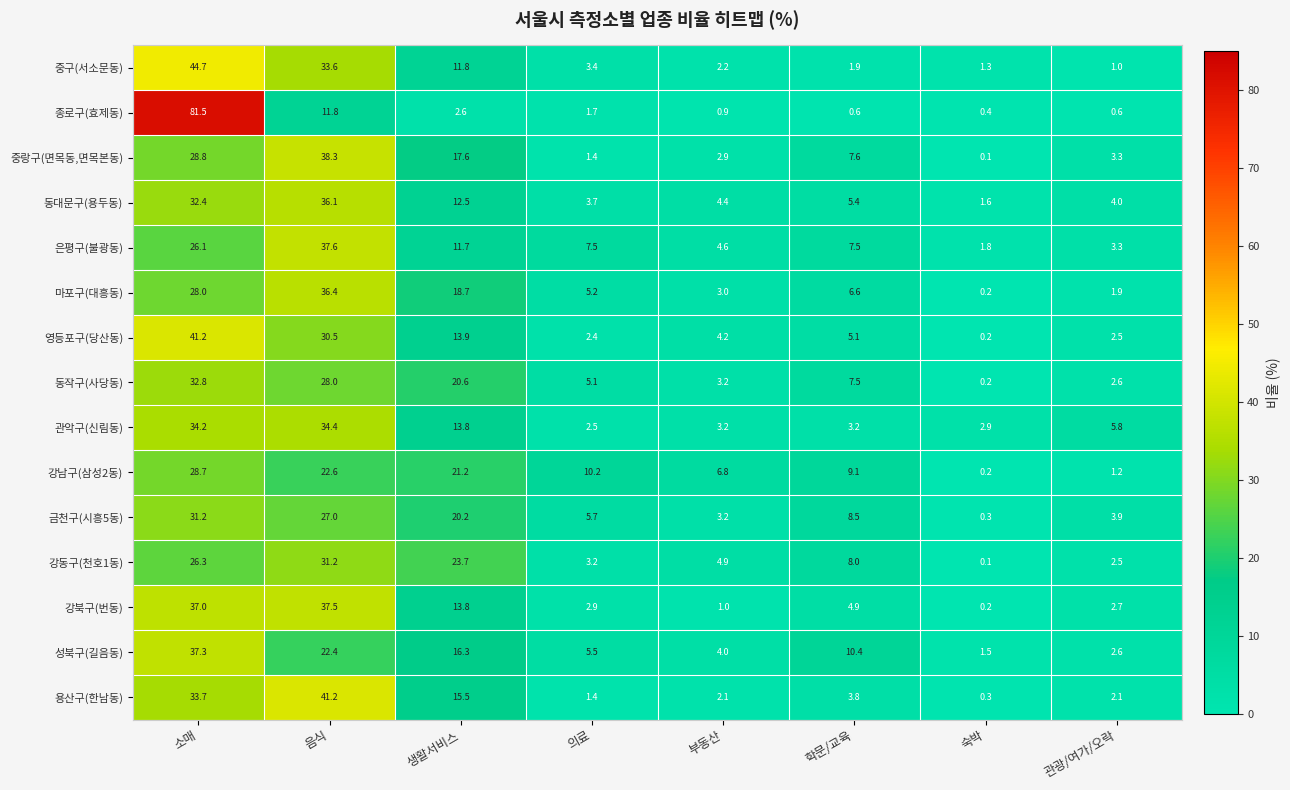

What is the sum of all 성북구(길음동) values?

100.0